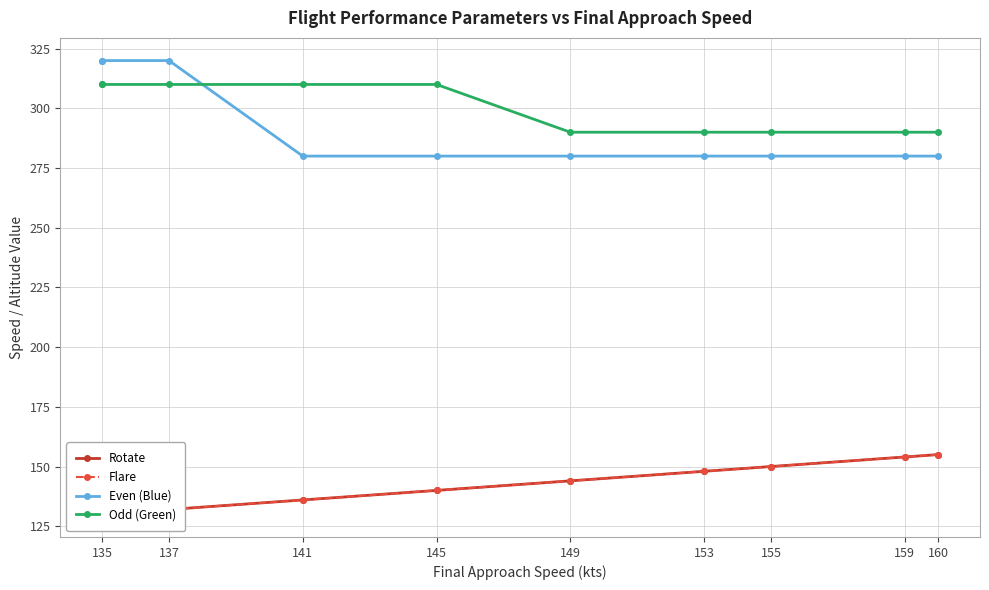

Does the chart have visible grid lines?

Yes